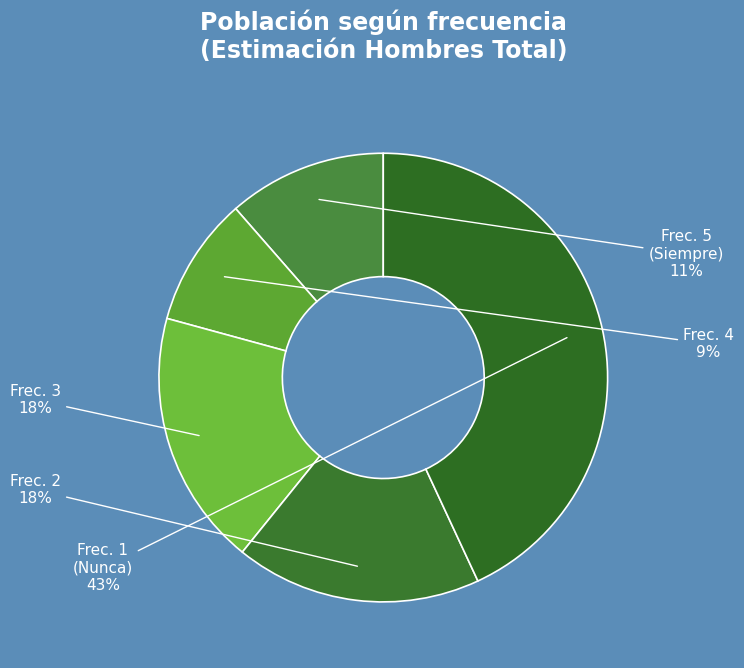

Rank the categories by value from lowest to highest.

4, 5, 2, 3, 1